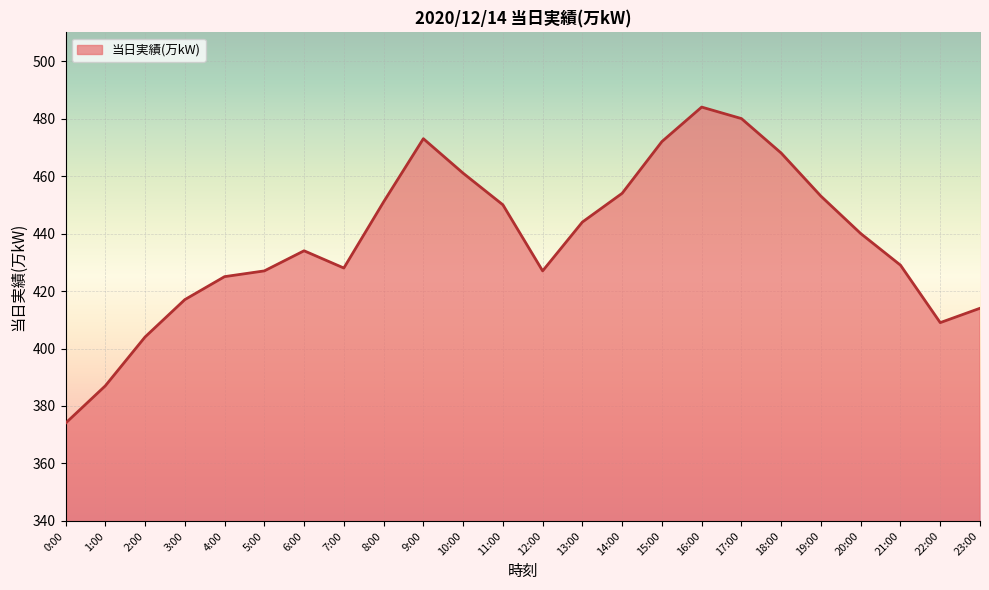

Between 2:00 and 7:00, which is larger?

7:00